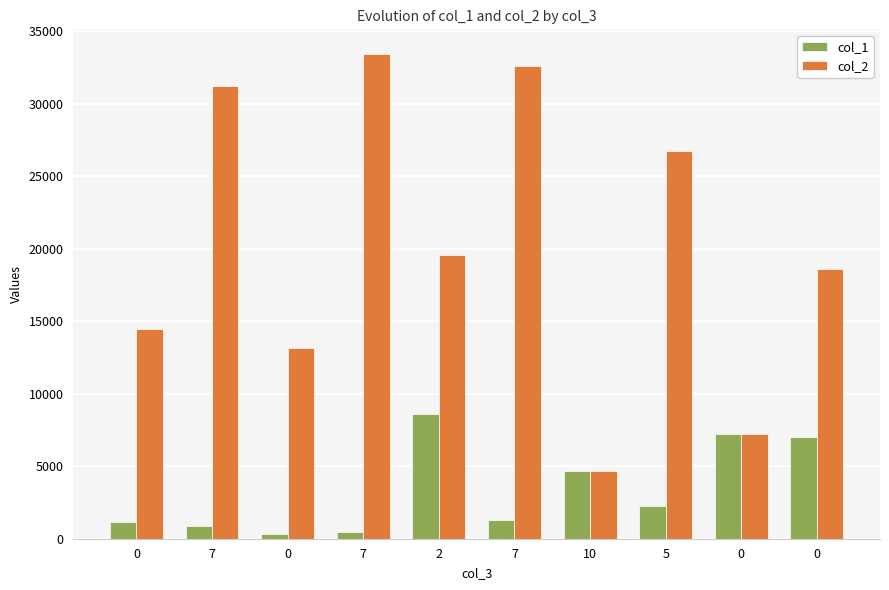

What is the value of the col_2 bar at the 8th from the left?

26721